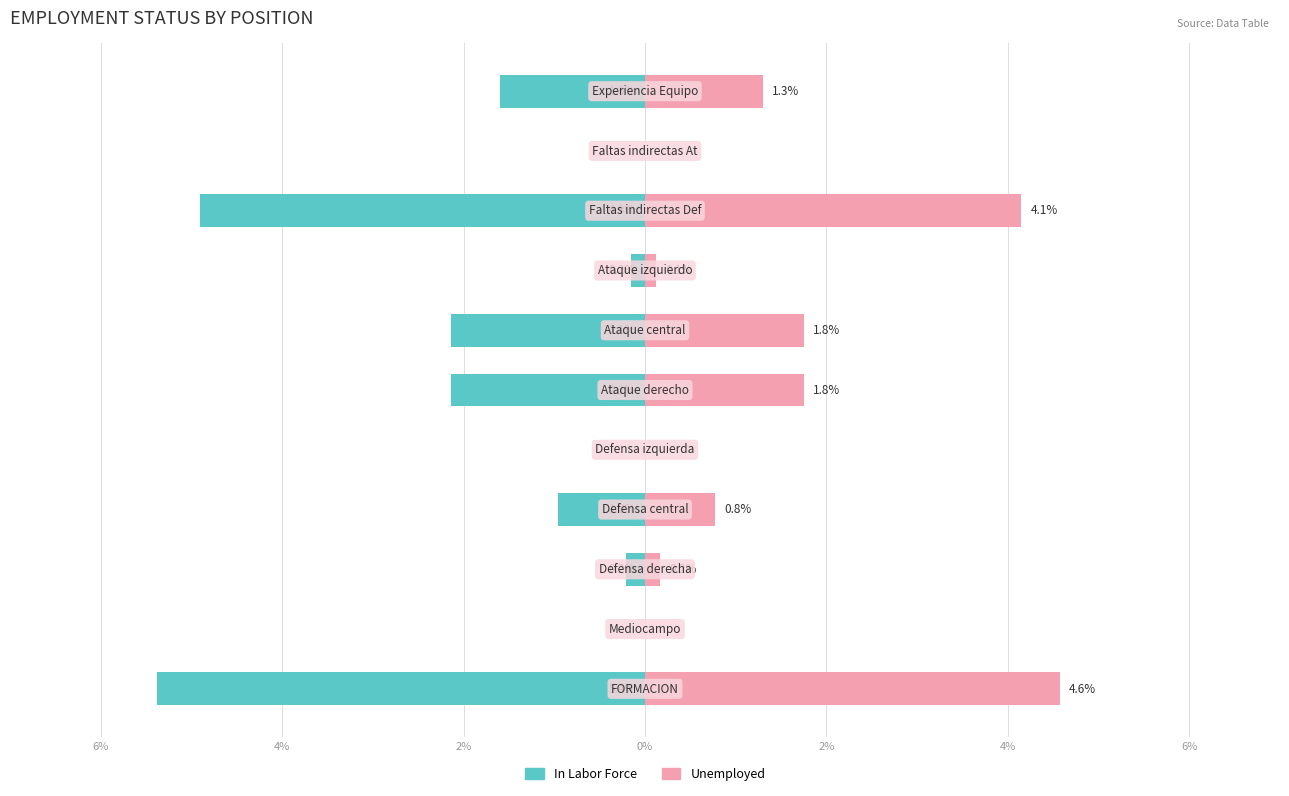

At 10, list the series in order from smallest to largest.

In Labor Force, Unemployed